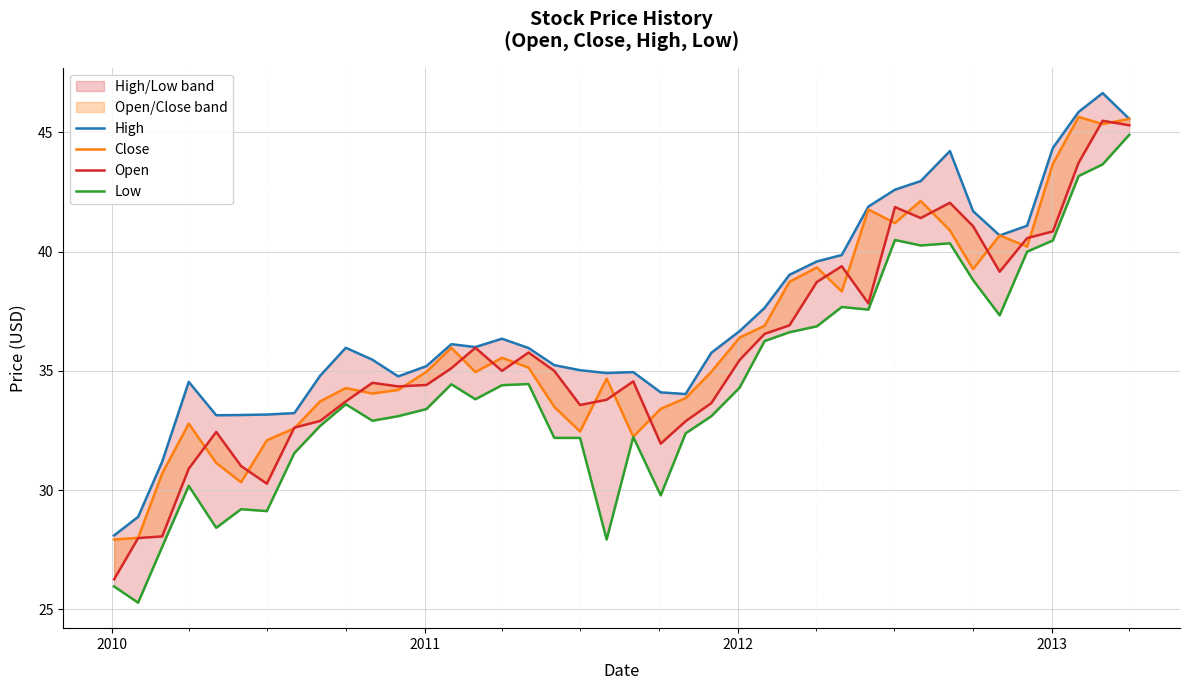

What is the greatest value displayed?

46.7